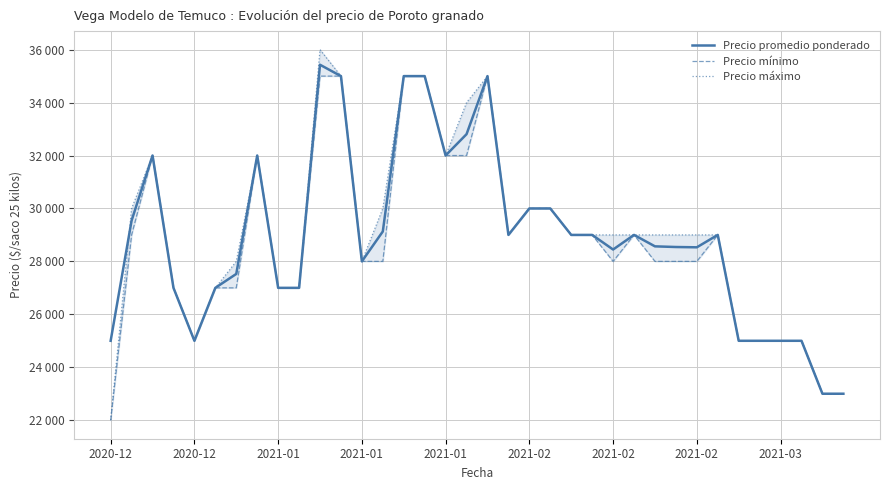

True or false: Precio máximo has a value of 11101 at 2021-02.

False